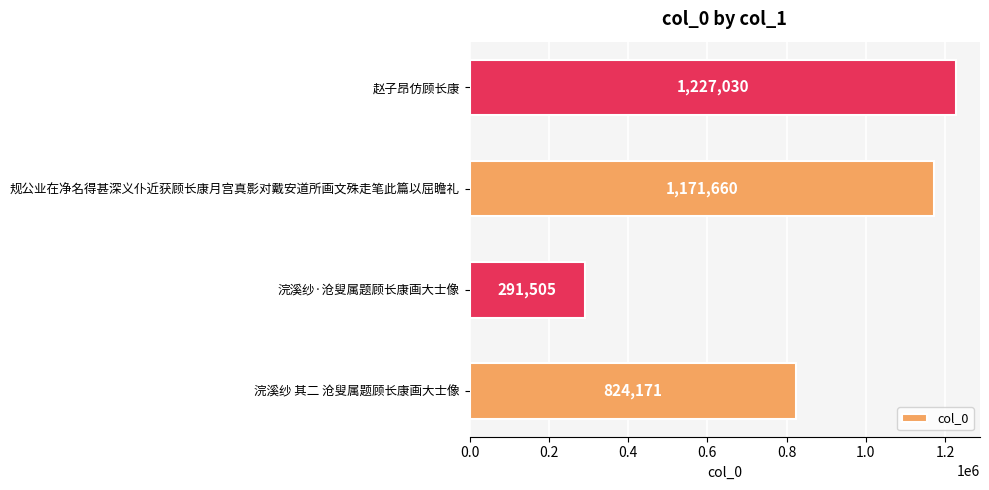

List the labels in order of value, largest first.

赵子昂仿顾长康, 规公业在净名得甚深义仆近获顾长康月宫真影对戴安道所画文殊走笔此篇以屈瞻礼, 浣溪纱 其二 沧叟属题顾长康画大士像, 浣溪纱·沧叟属题顾长康画大士像